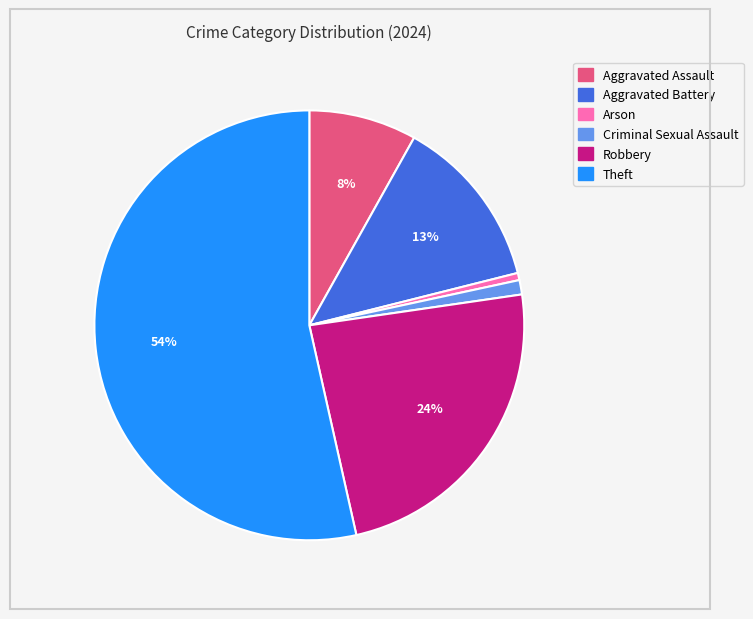

Which category has the biggest portion of the pie?

Theft